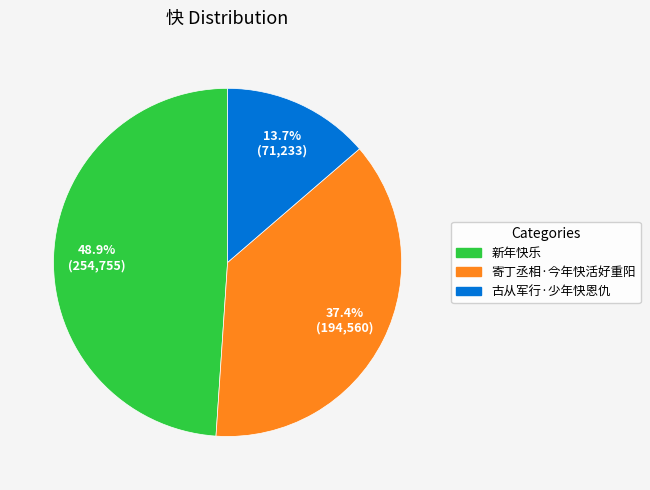

How much of the chart is everything except 古从军行·少年快恩仇?

86.3%